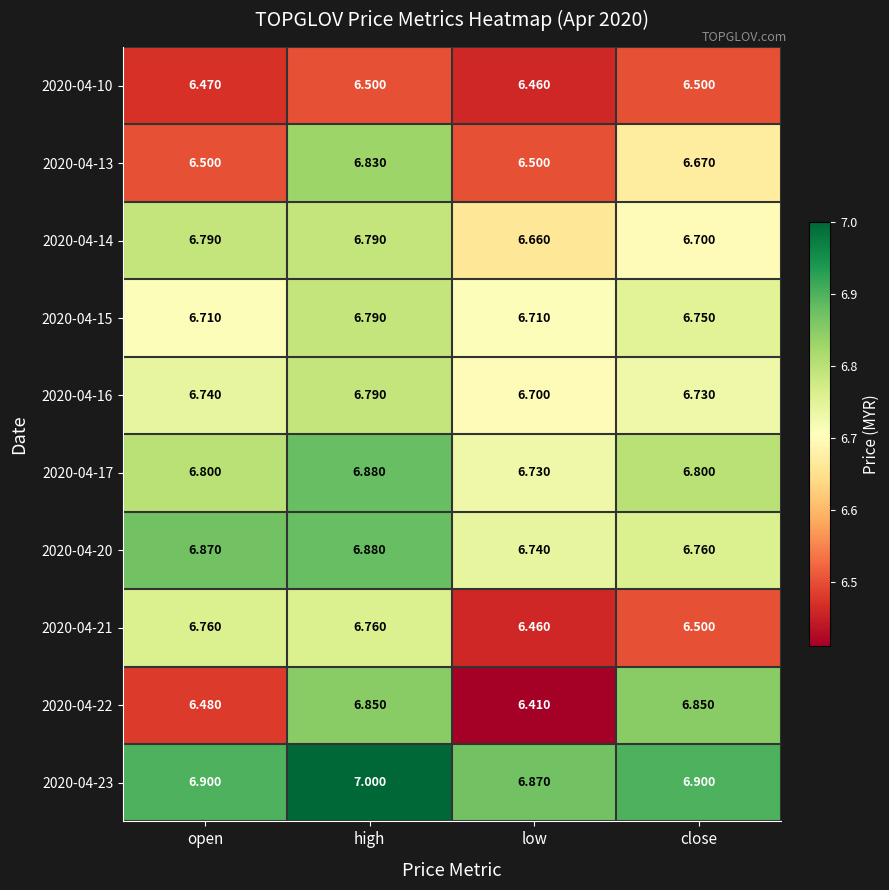

What is the difference between the highest and lowest values at open?

0.4